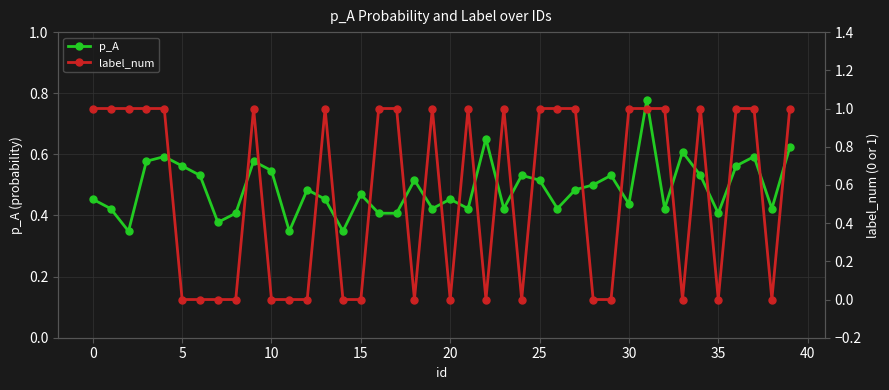

How many lines are shown in the chart?

2